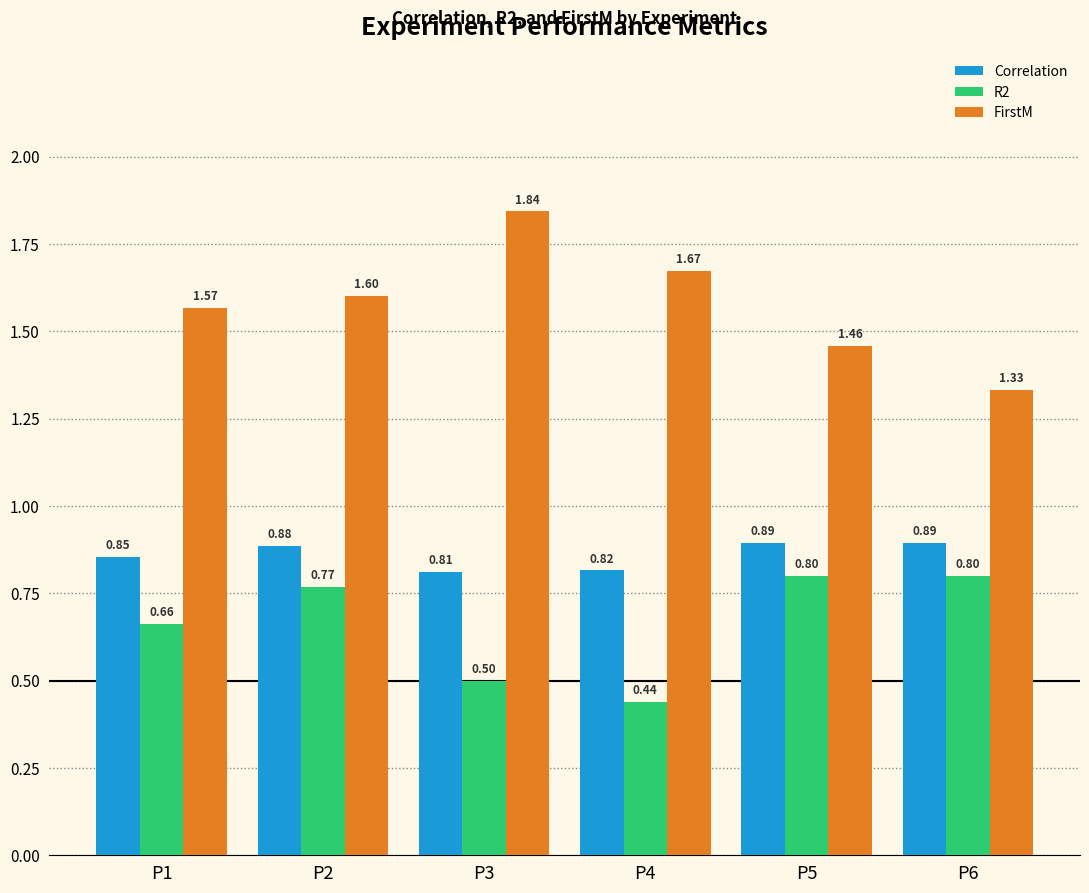

Is it true that Correlation equals 1.5 at P2?

False